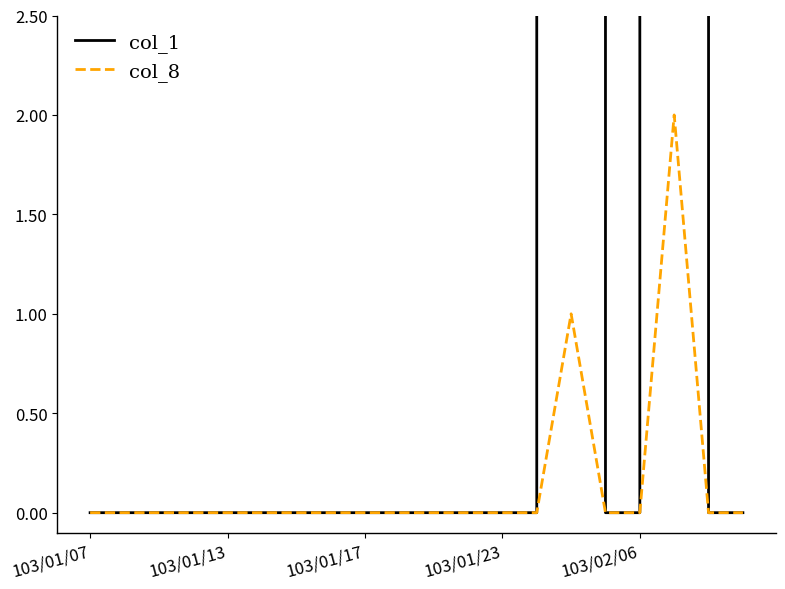

At which category is the sum across all series the highest?

17